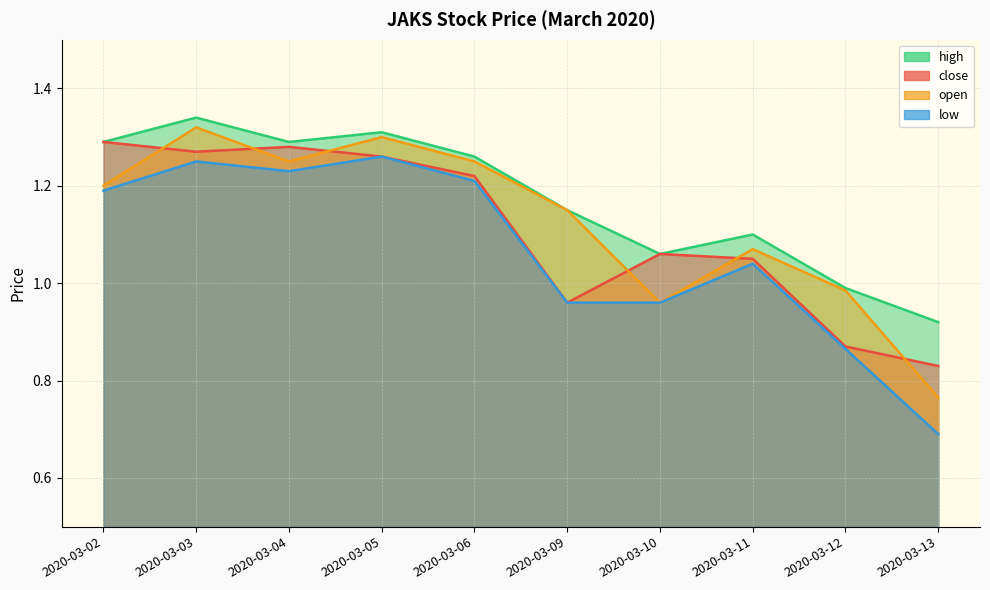

What is the difference between the maximum and second lowest values in the high series?

0.4